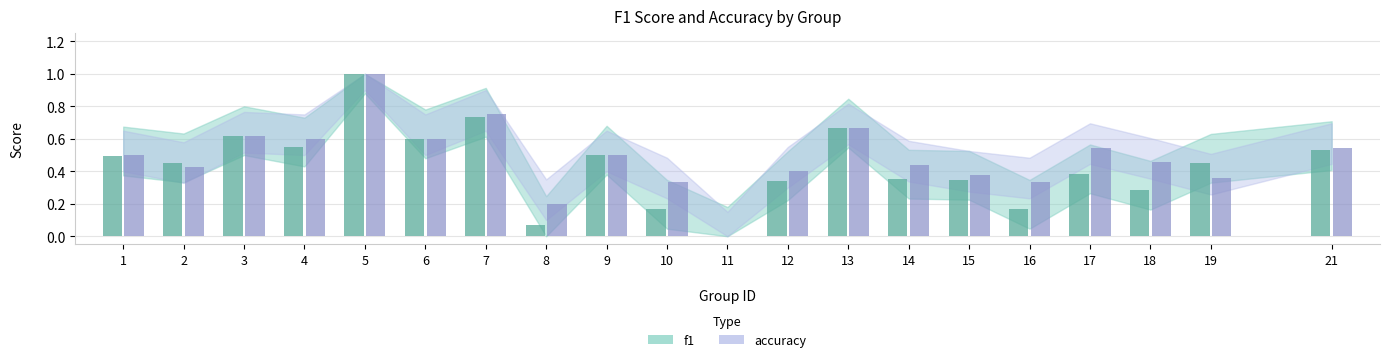

How many data points does each series have?

20